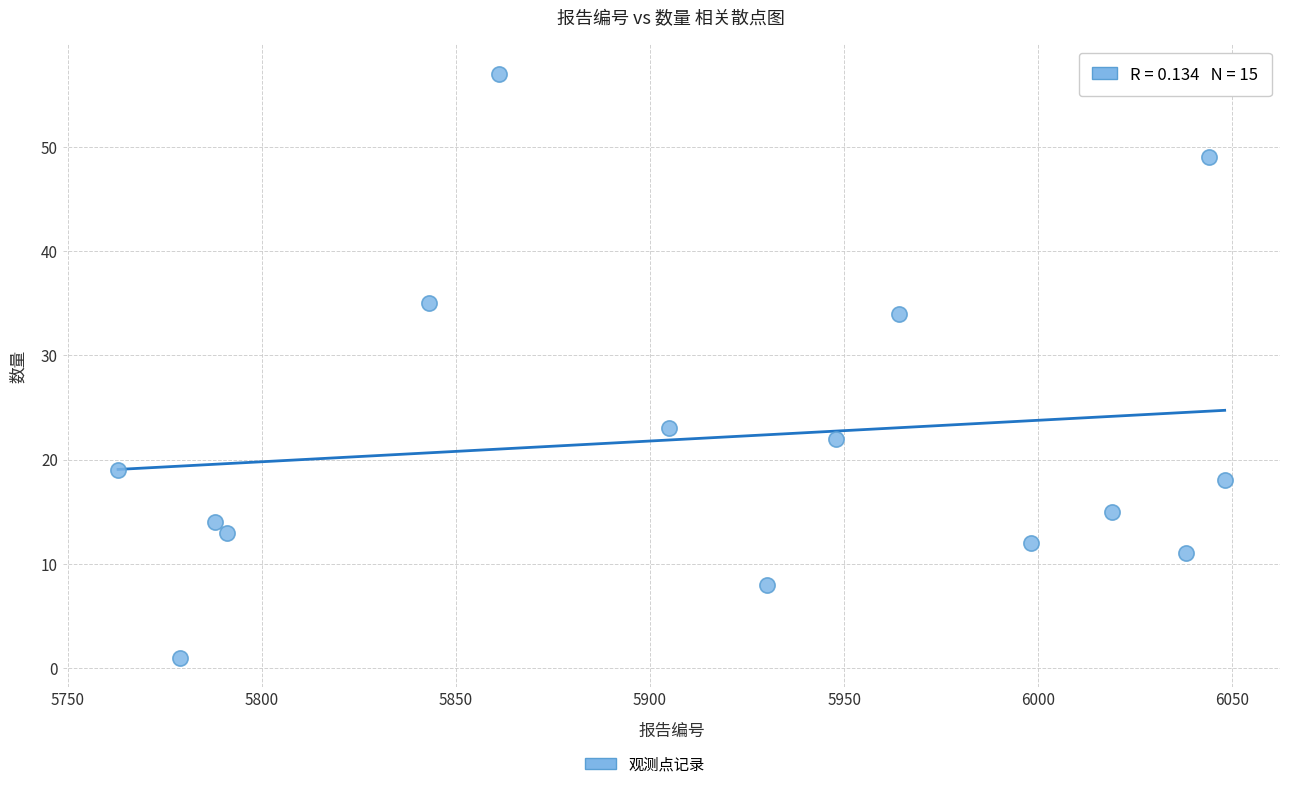

What is the range of X values (max minus min)?

285